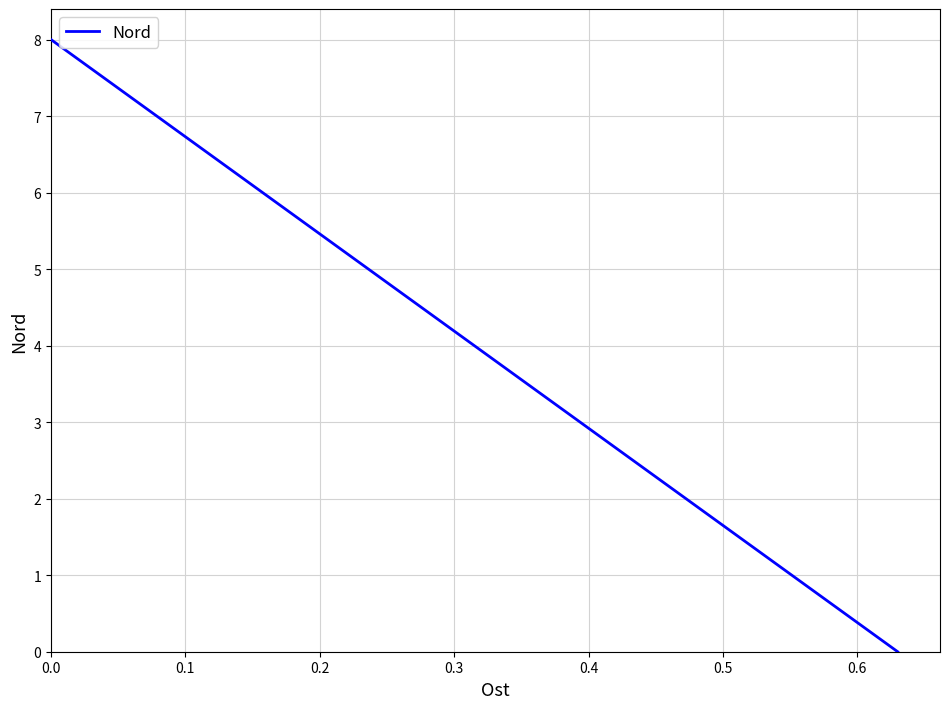

Rank the categories by value from highest to lowest.

0.0, 0.1, 0.2